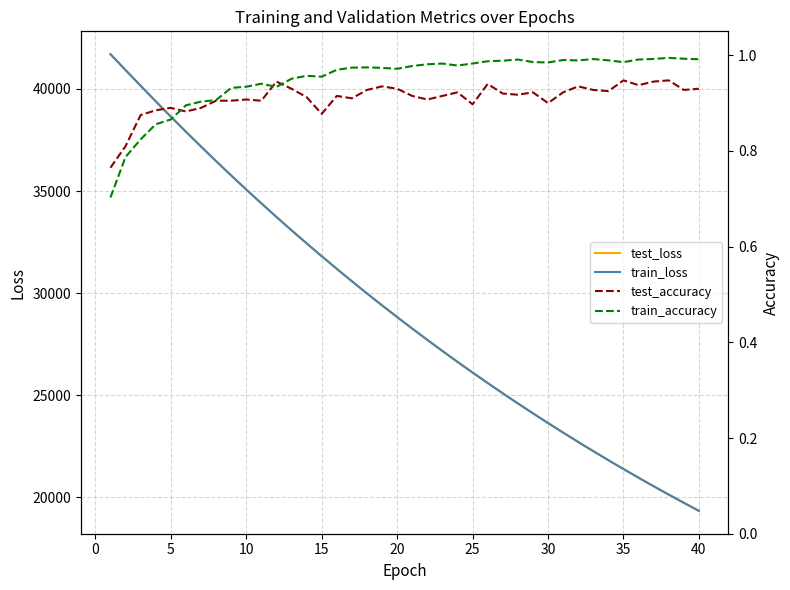

What are all the series names shown in the legend?

test_loss, train_loss, test_accuracy, train_accuracy